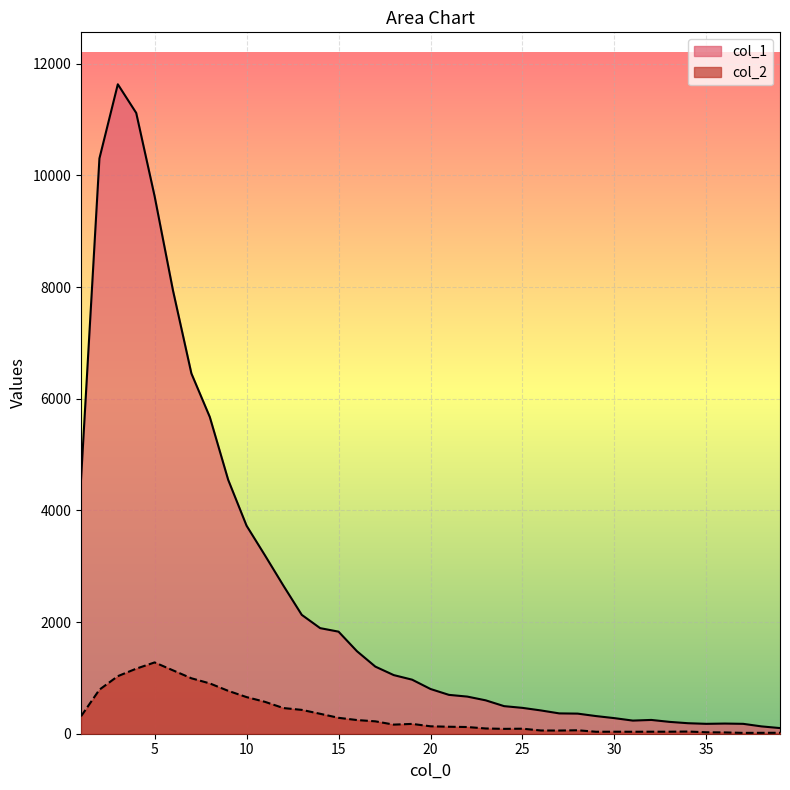

How many interior local peaks does the col_1 series have?

3